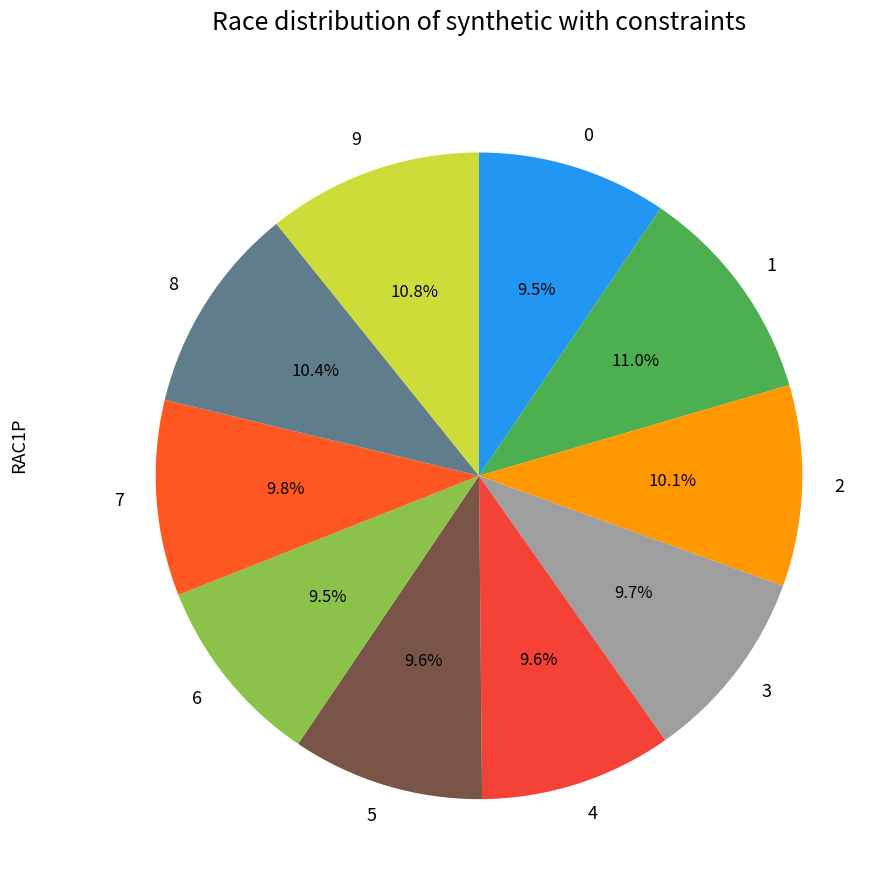

What is the total percentage of 6 and 0?

19.0%